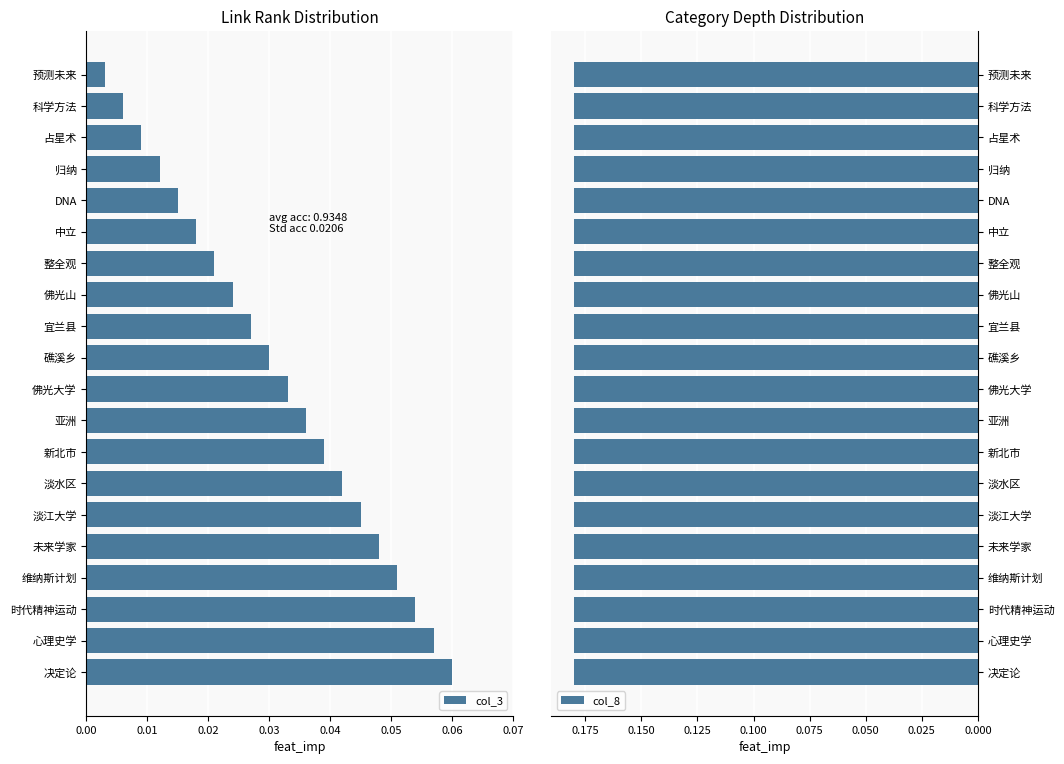

Where is col_3 nearest to the value 0?

预测未来